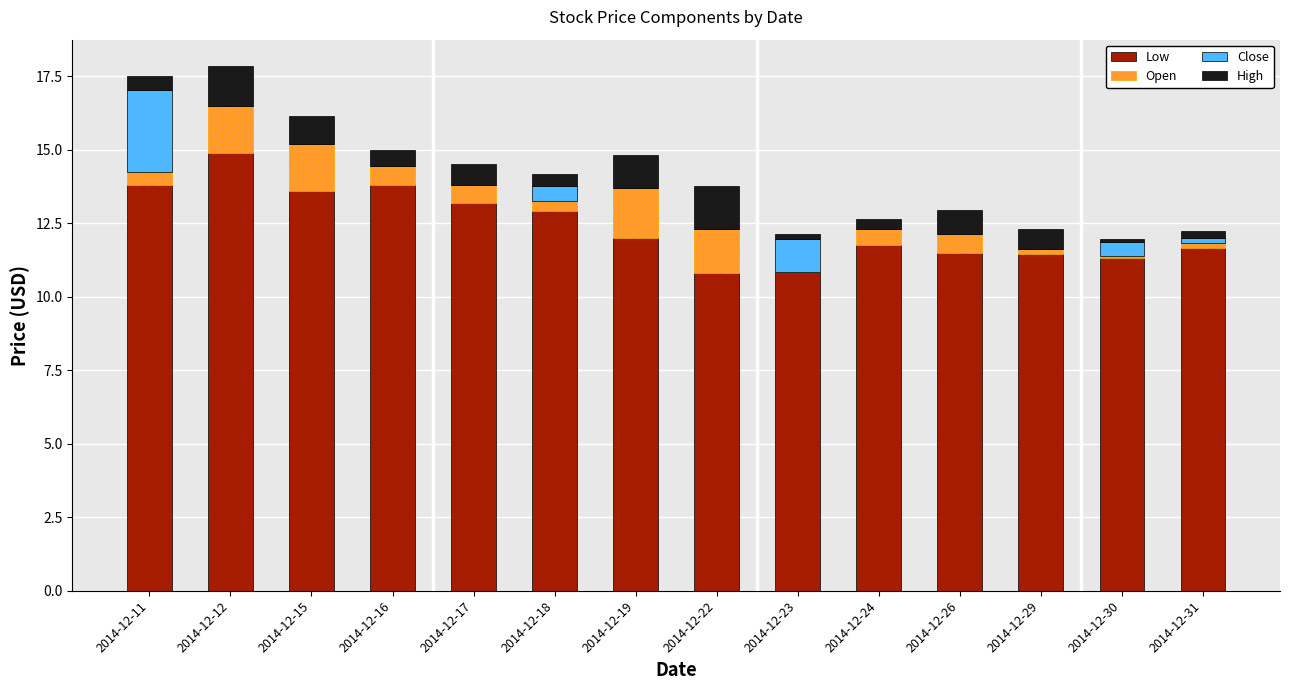

How many series are shown in this chart?

4